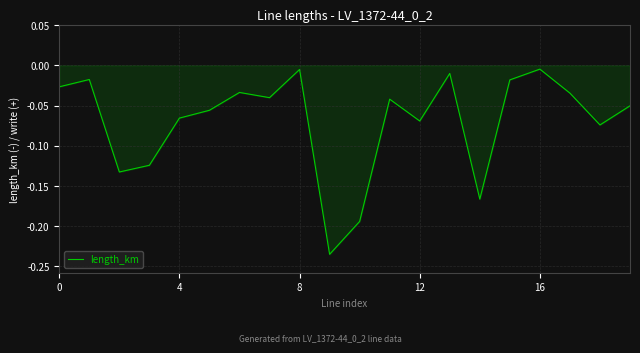

Does the chart display data point markers on the line(s)?

No